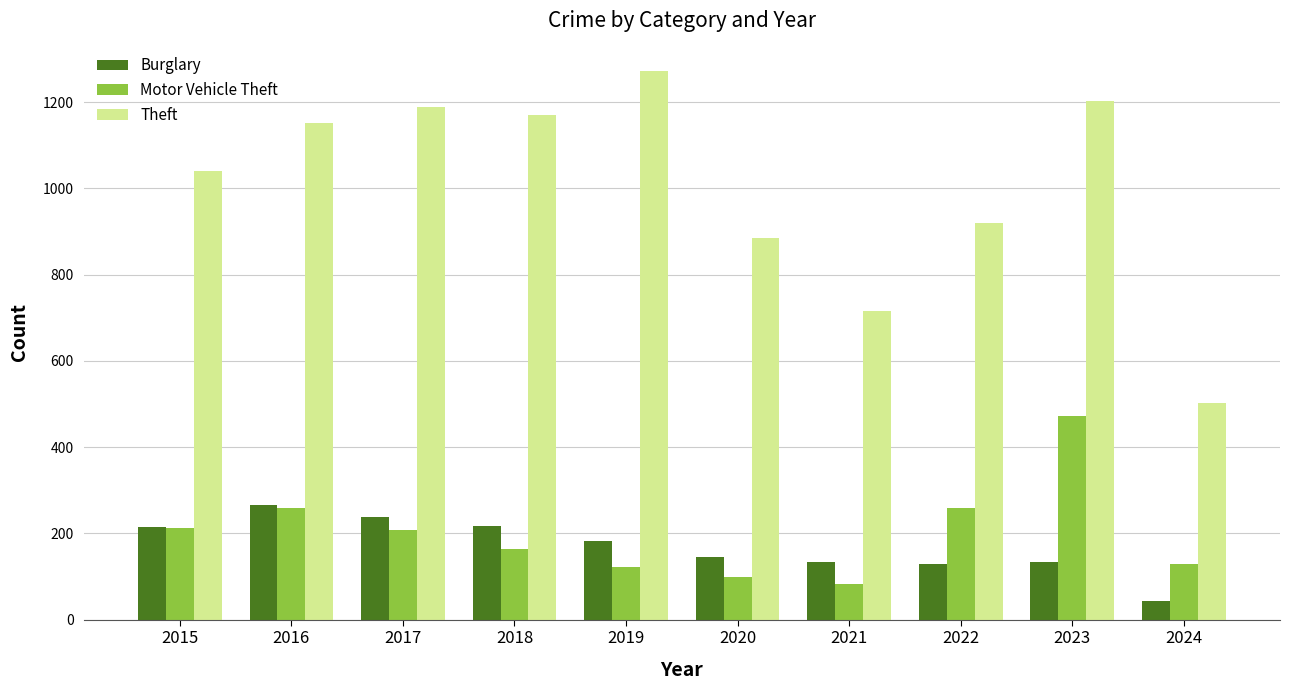

What is the total value across all series at 2023?

1809